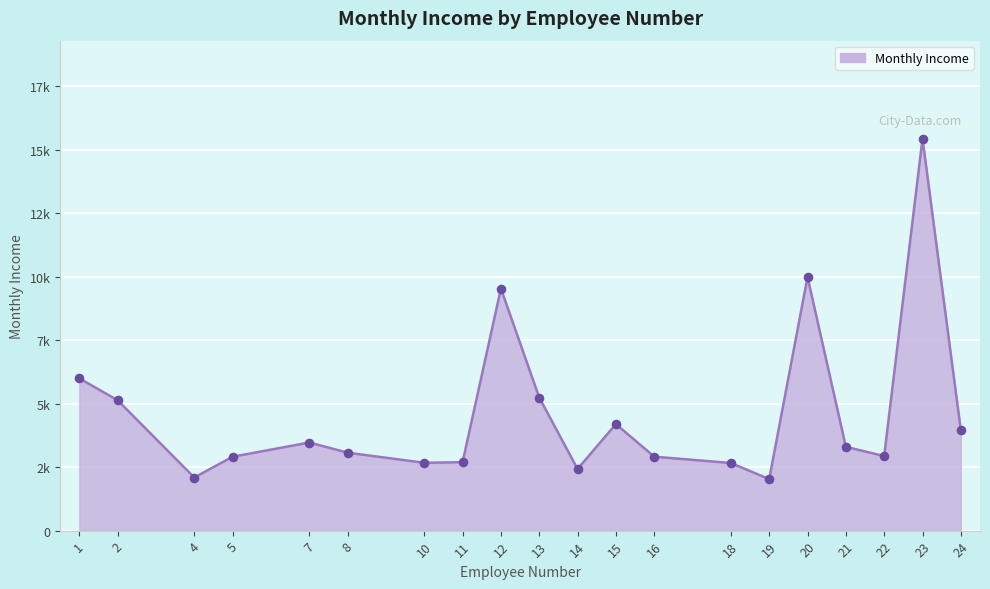

What is the change in value from 8 to 18?

-407